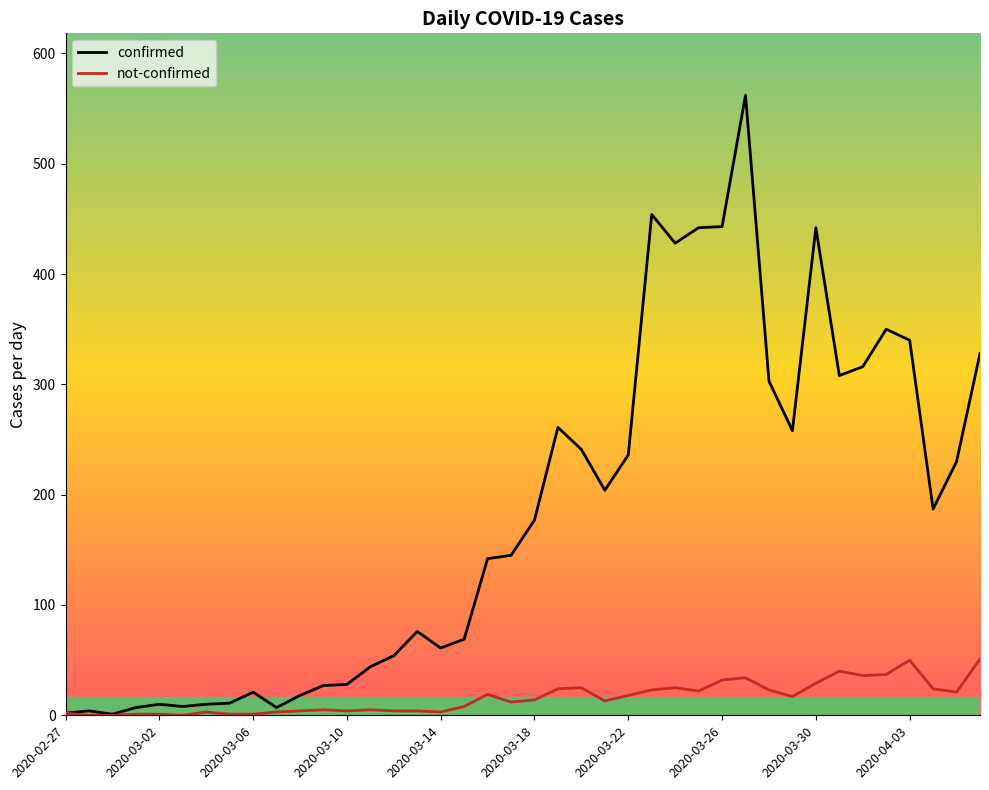

Which series has the largest range (max minus min)?

confirmed